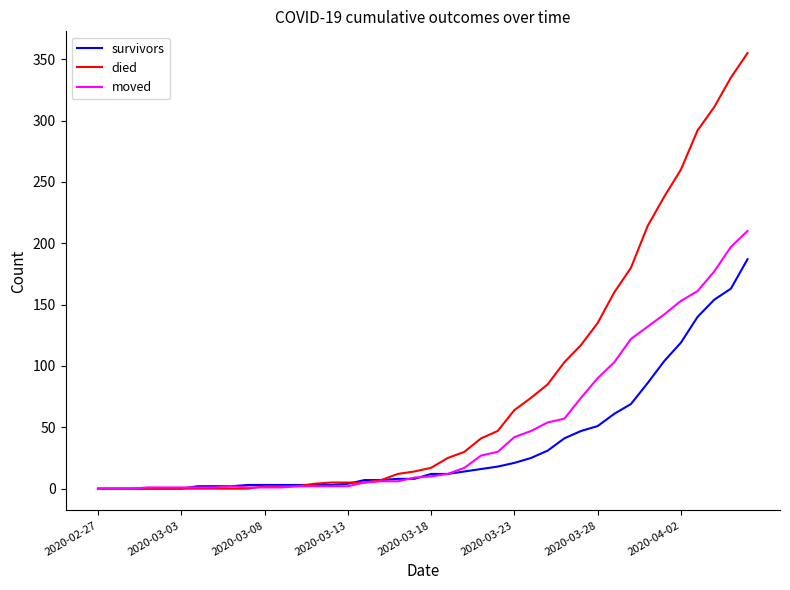

Which series ends up on top after the final intersection of died and moved?

died